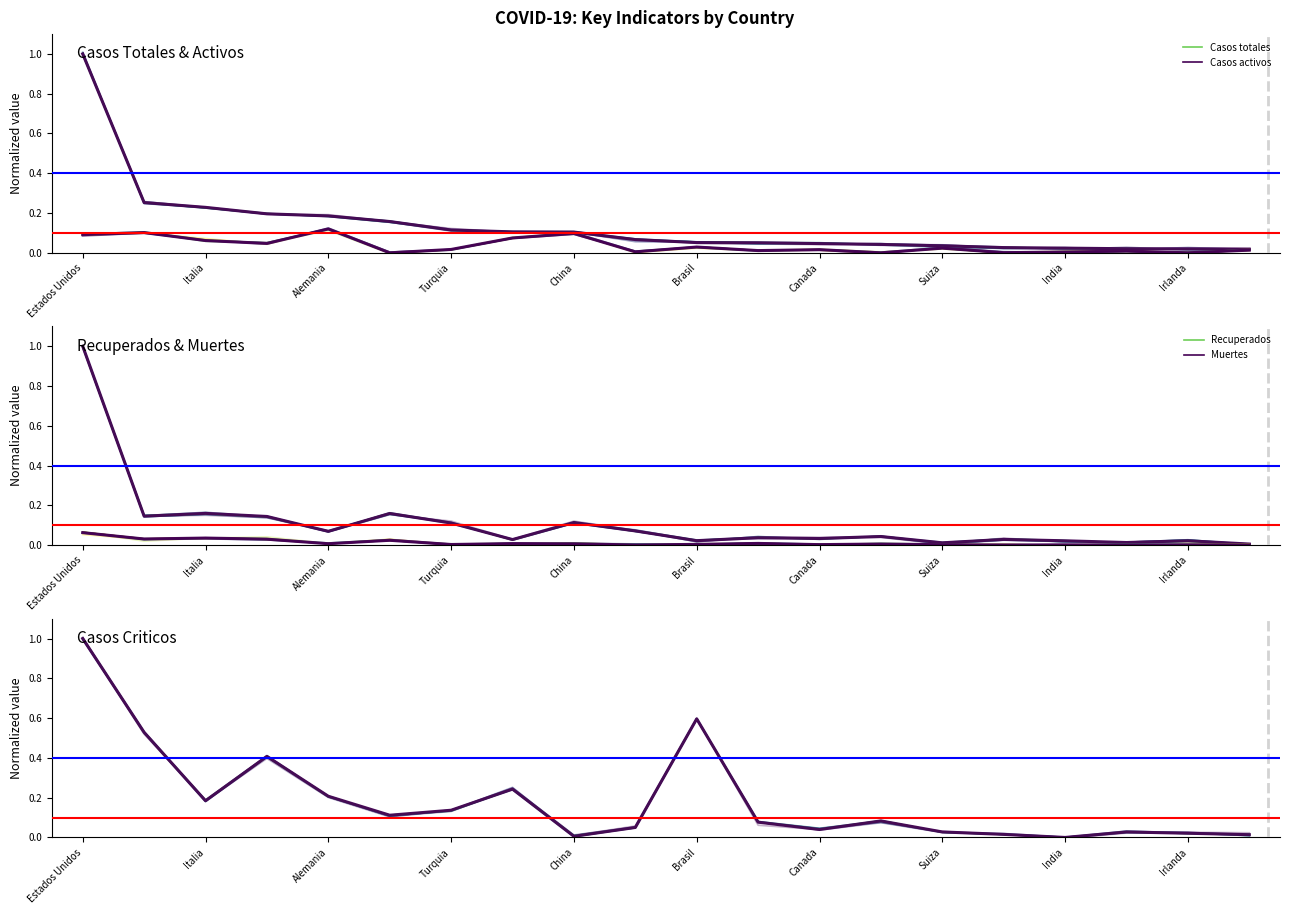

Which category has the lowest value across all series?

Brasil